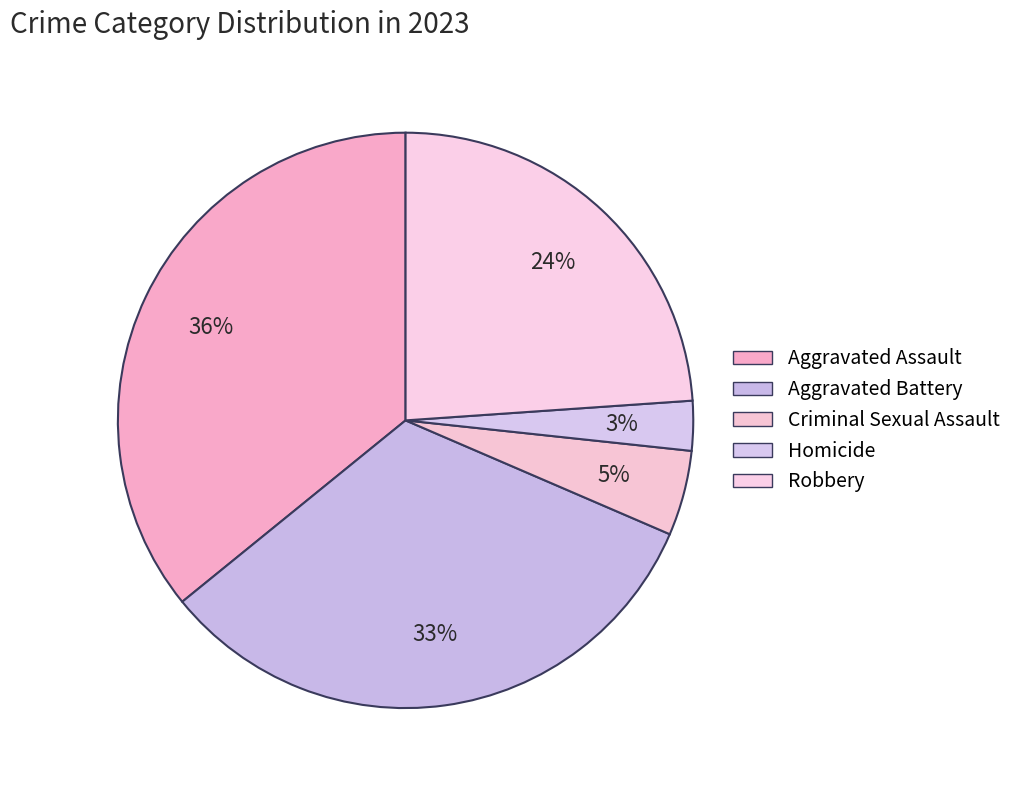

How many segments does this pie chart have?

5